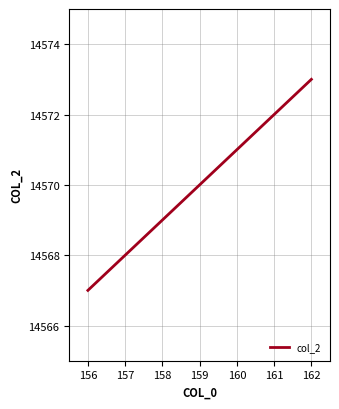

What is the approximate value at 159?

14570